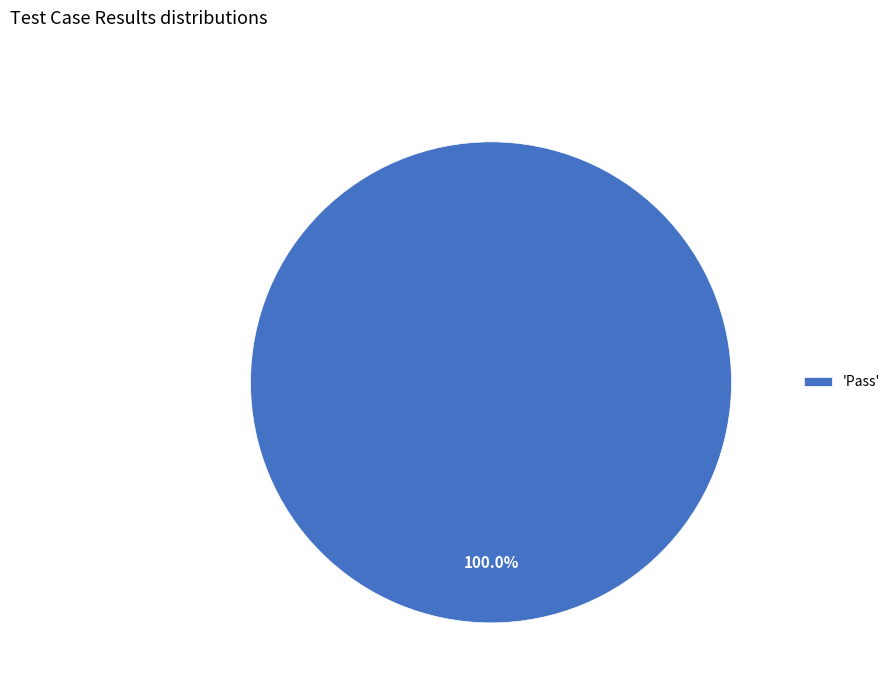

Does 'Pass' represent more than half of the total?

Yes